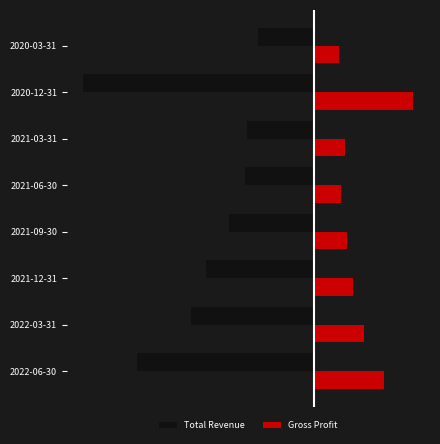

At which label does Total Revenue reach its peak?

2020-03-31